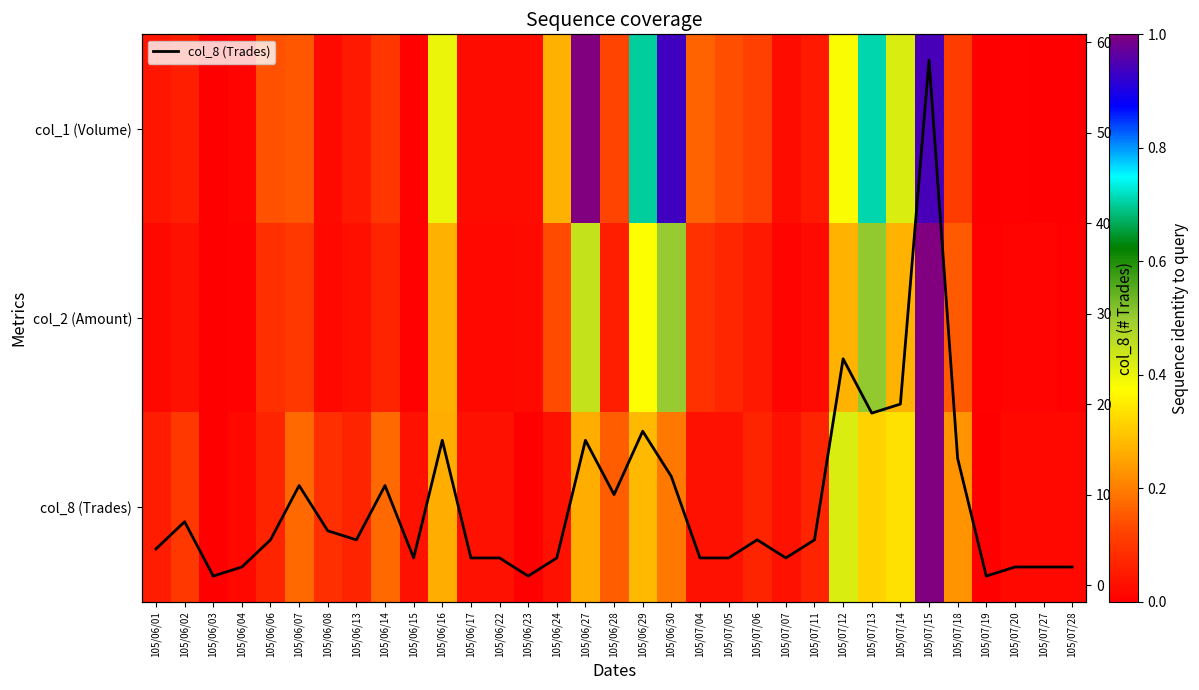

The value of col_8 (Trades) at 105/07/06 is 3.5. True or false?

False